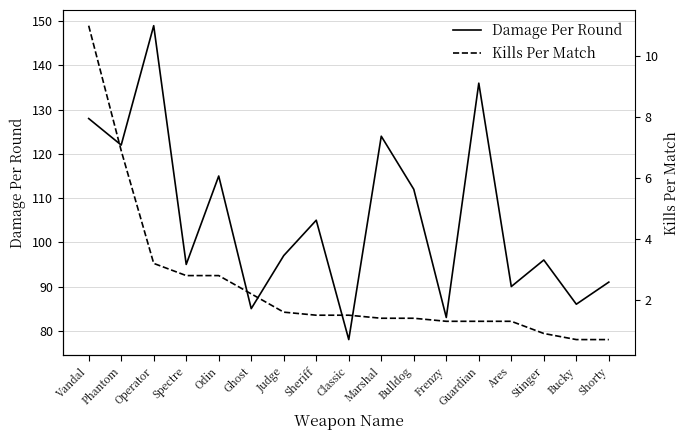

At which category does the chart reach its peak across all series?

Operator